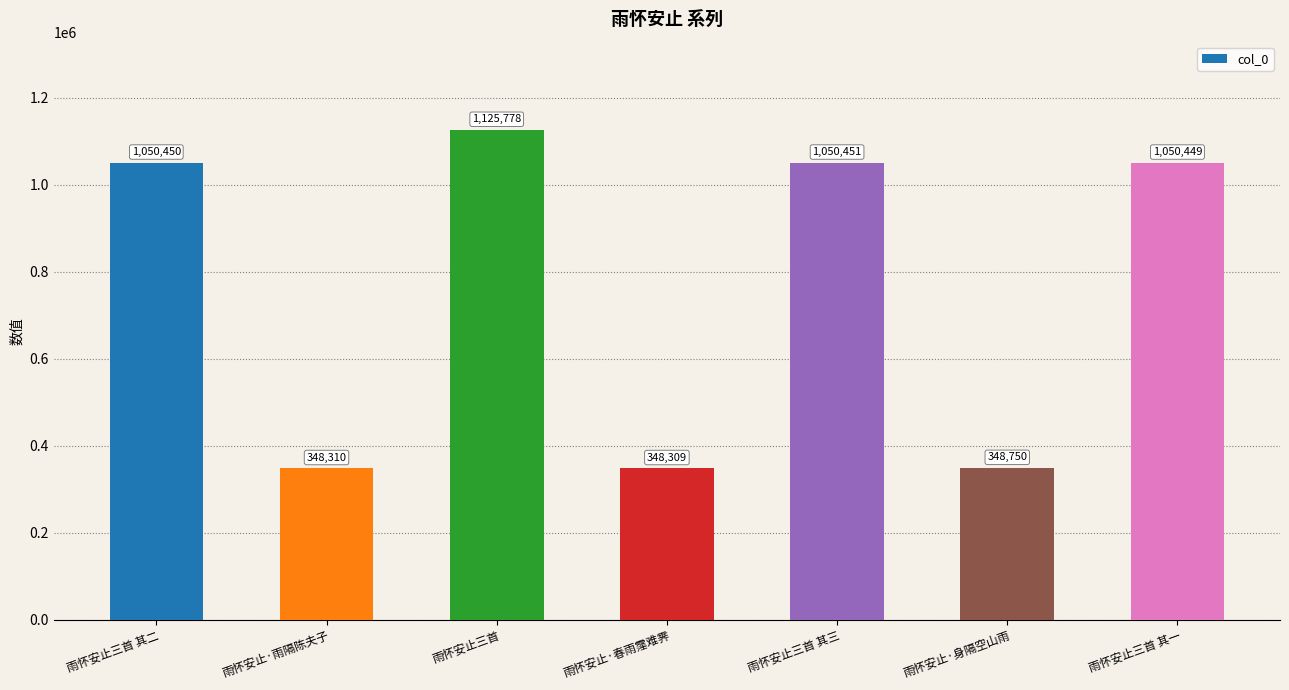

Reading left to right, extract all data points from this chart.

1050450	348310	1125778	348309	1050451	348750	1050449